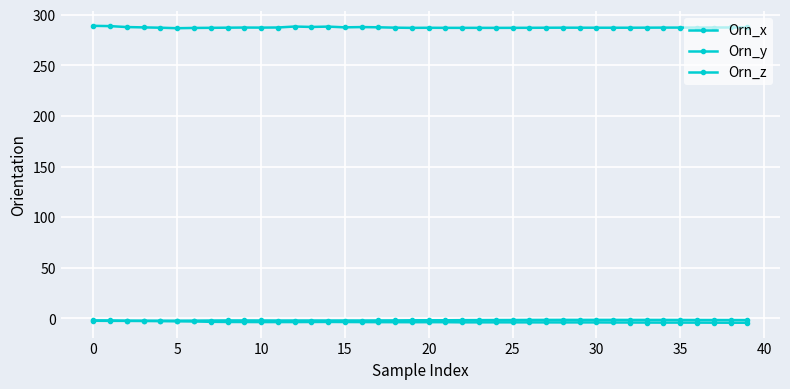

Where is the first local minimum for Orn_x?

5